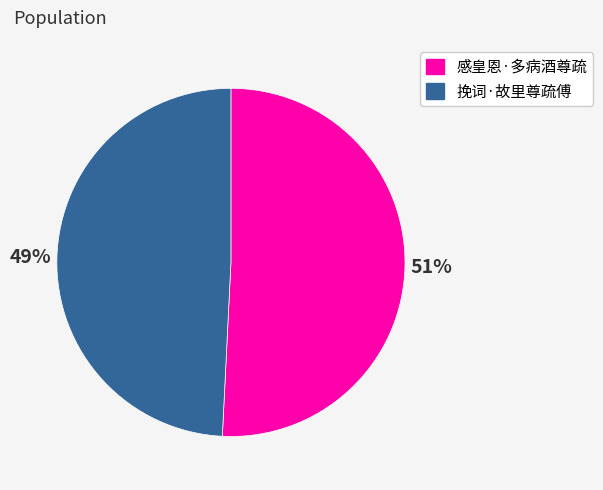

Count the number of slices in the pie.

2